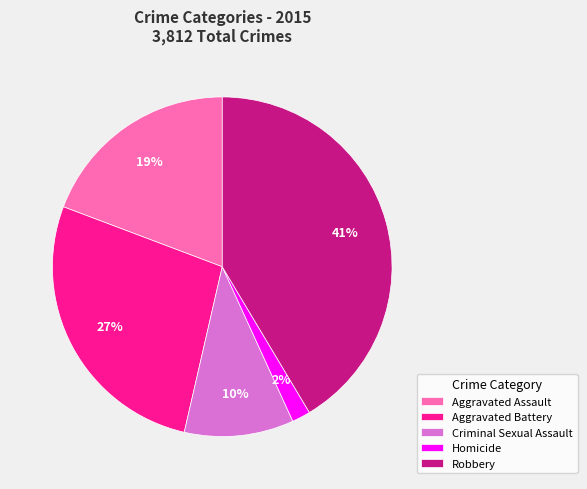

To the nearest percent, what percentage of the pie is Aggravated Assault?

19%